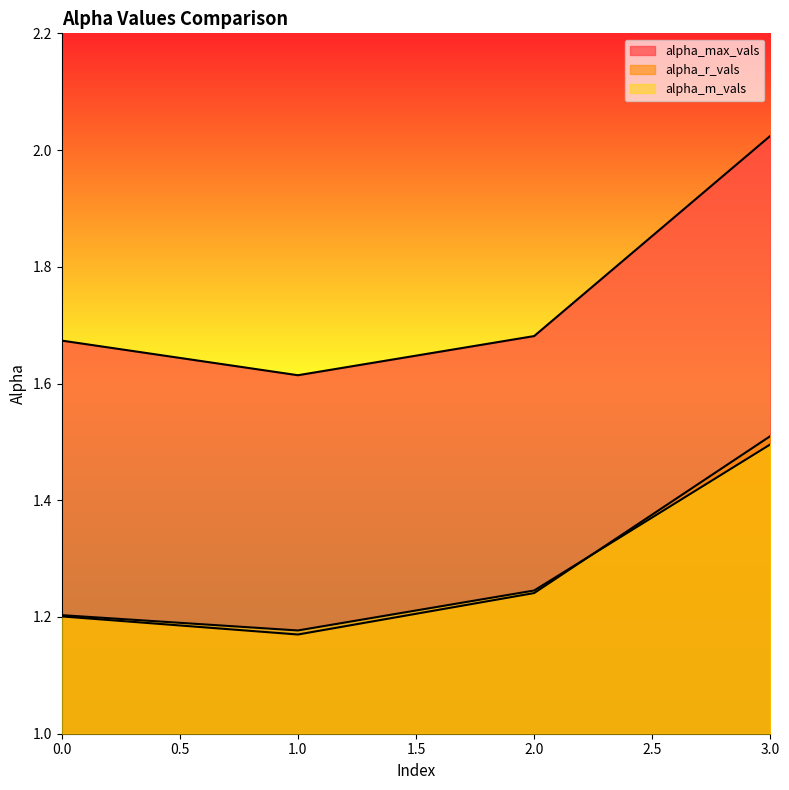

What is the difference between the highest and lowest values at 3?

0.5